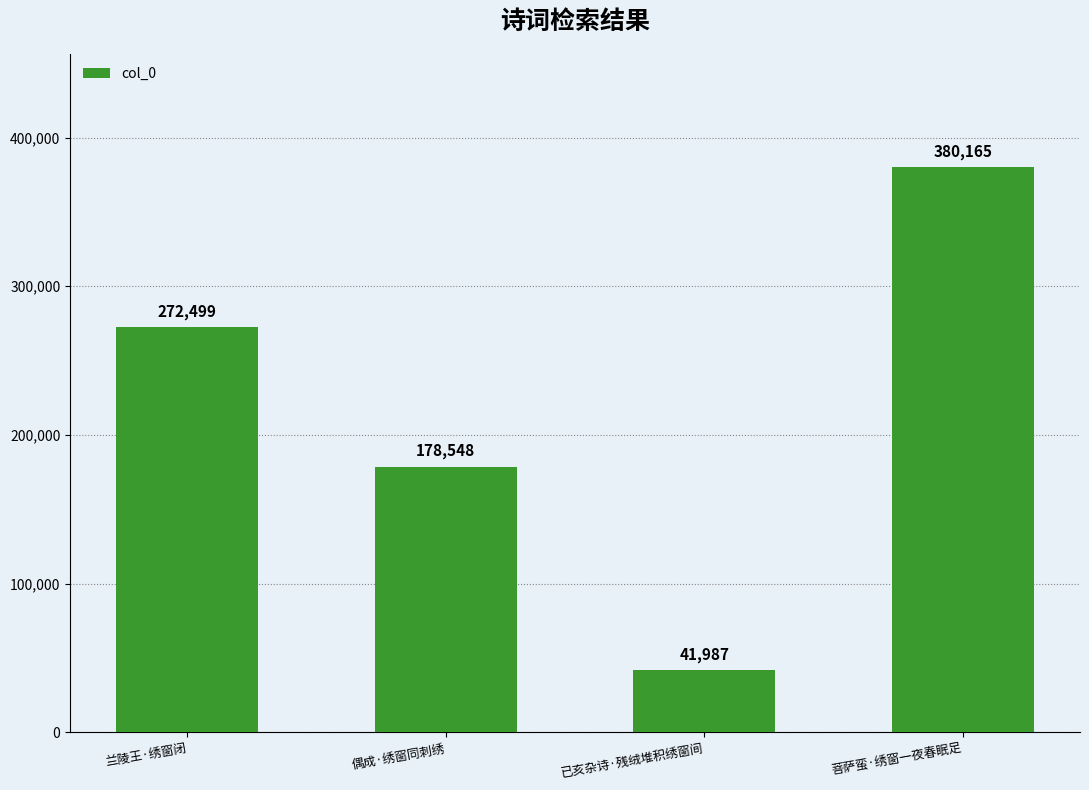

Does the chart contain stacked bars?

No